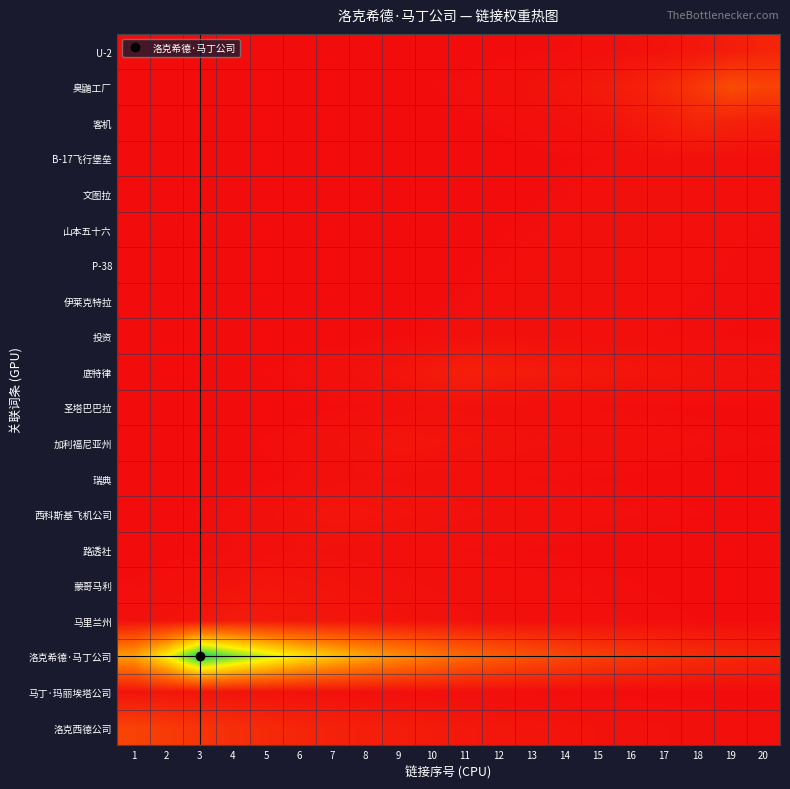

At which category is the sum across all series the highest?

3